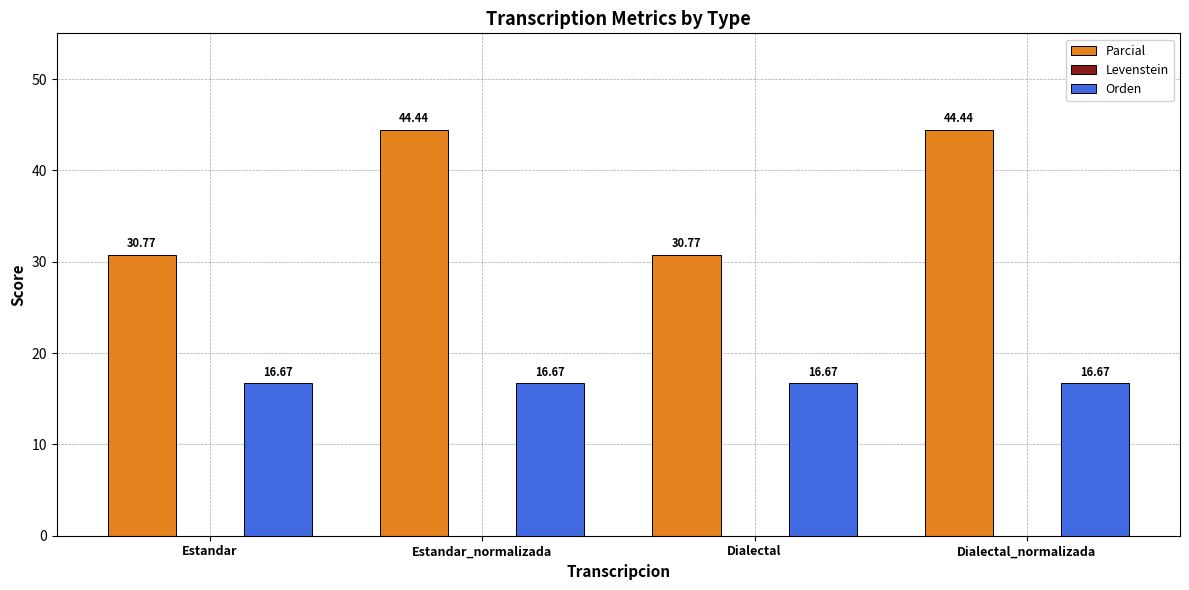

Which series has the largest range (max minus min)?

Parcial